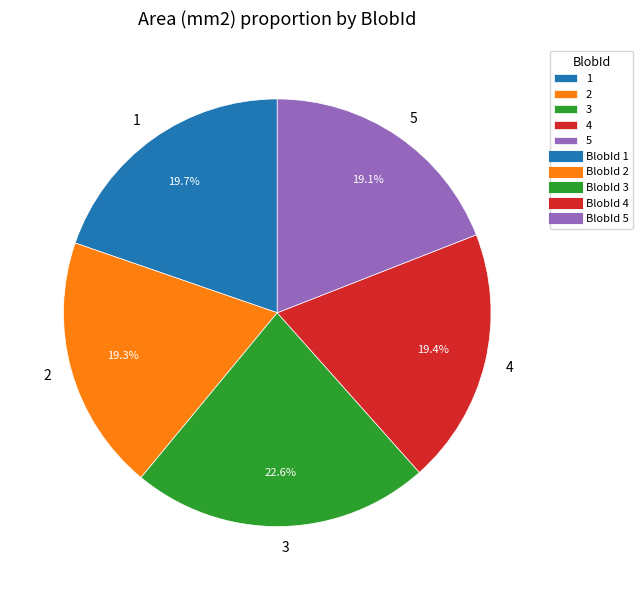

Combined, what portion of the pie is 5 and 2?

38.4%